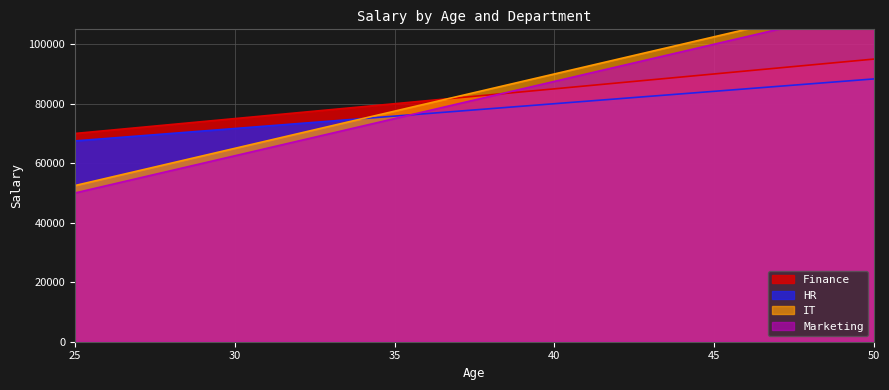

True or false: Finance and HR intersect in this chart.

False